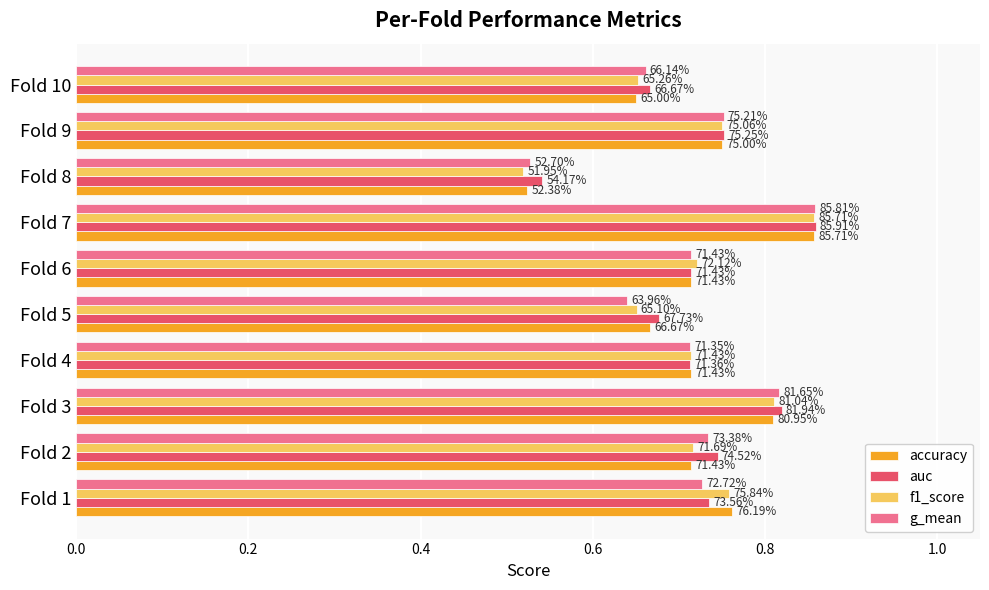

What are all the series names shown in the legend?

accuracy, auc, f1_score, g_mean